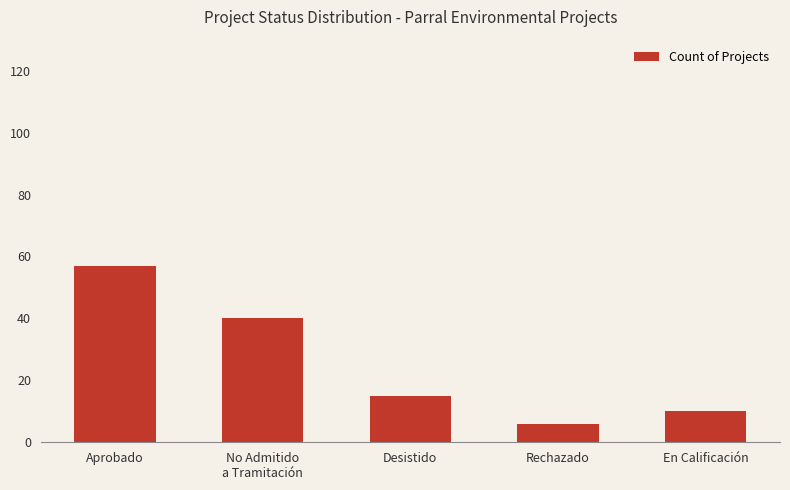

What is the minimum value shown in the chart?

6